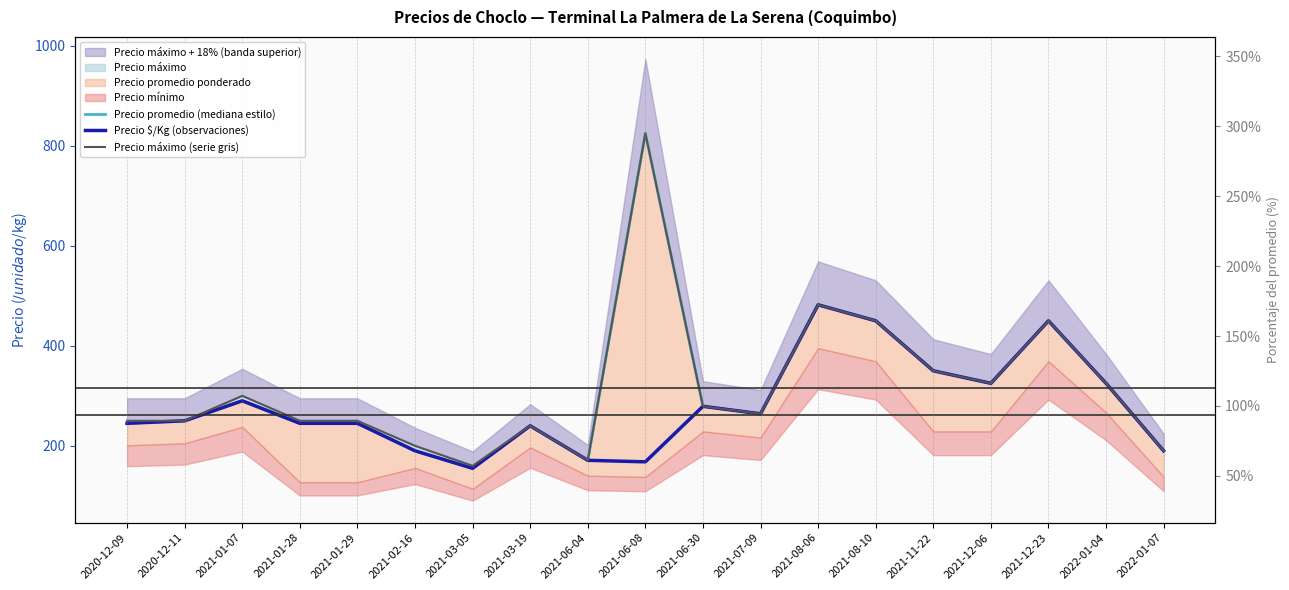

Is it true that Precio $/Kg (observaciones) equals 168 at 2021-06-08?

True